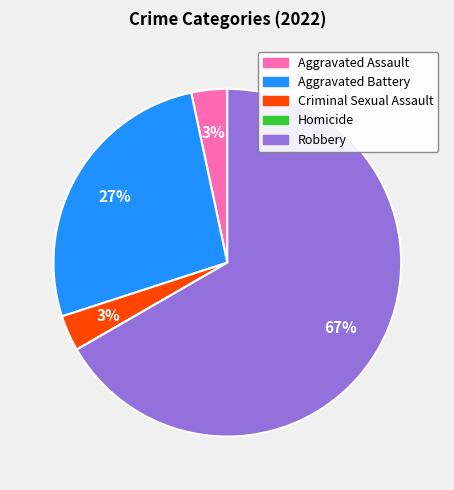

Is there any slice that represents more than half of the pie?

Yes